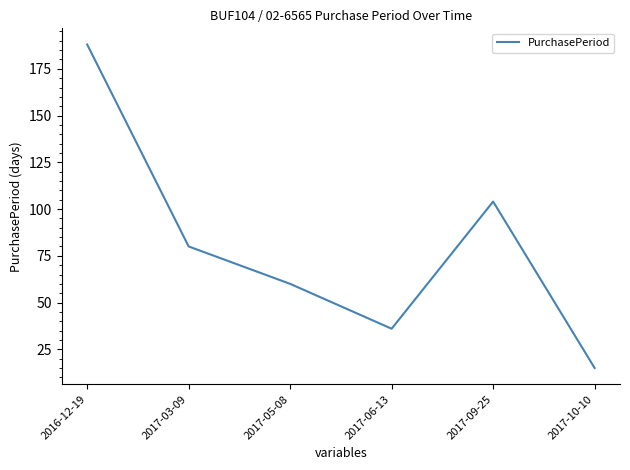

True or false: the data has more than 1 interior local peaks.

False